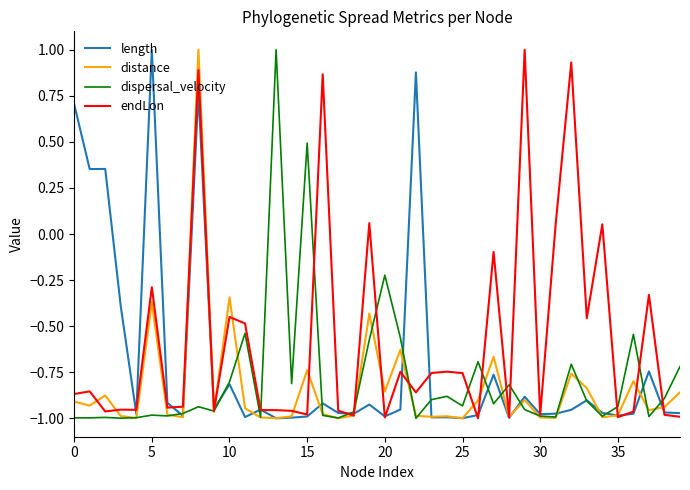

What is the maximum value for distance?

1.0